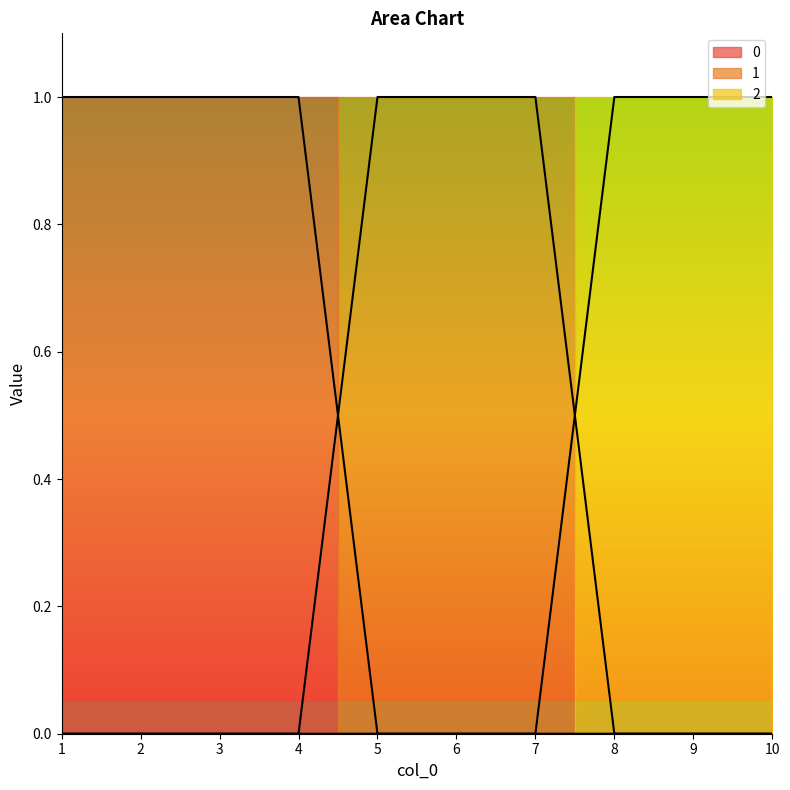

What is the difference between the maximum and minimum values in the 1 series?

1